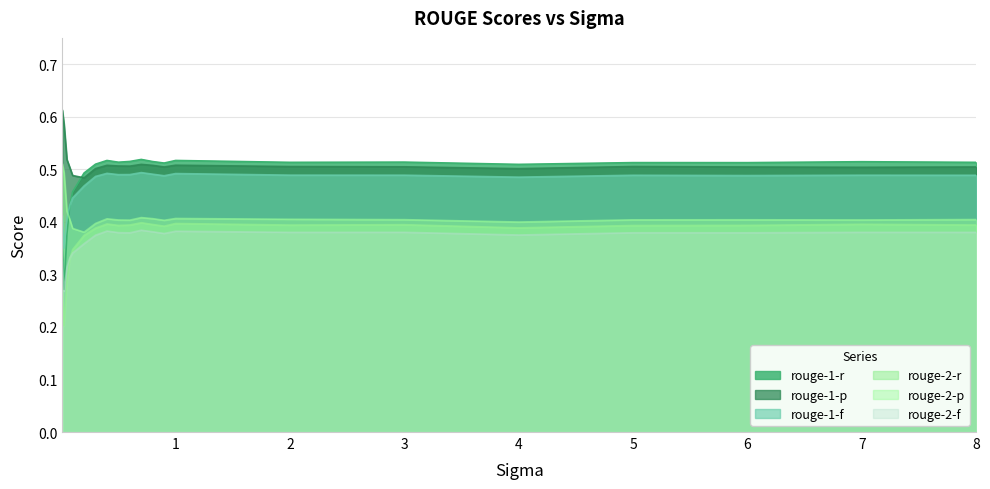

The rouge-1-f series shows 0.8 at 0.3. True or false?

False